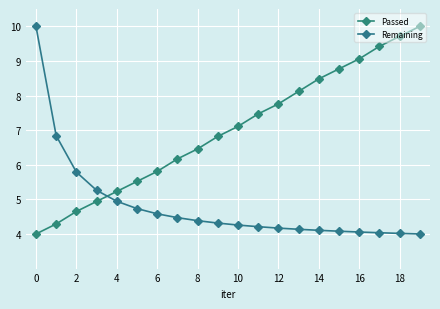

True or false: Passed and Remaining cross at least once.

True